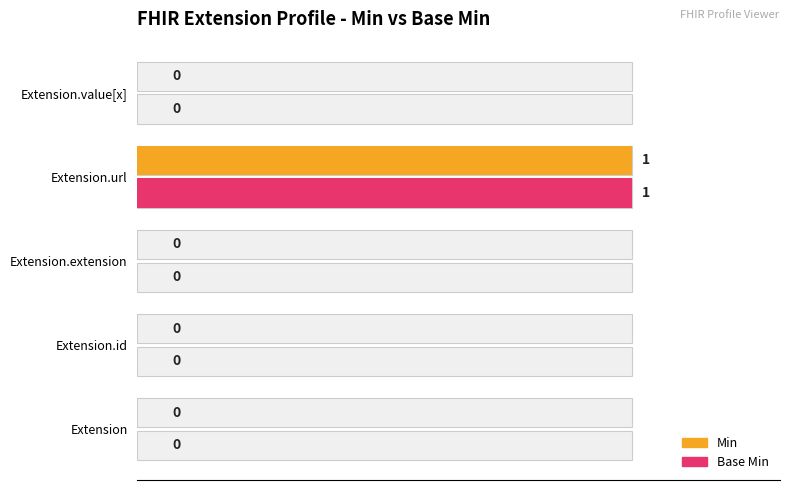

Which series has the largest total across all categories?

Min